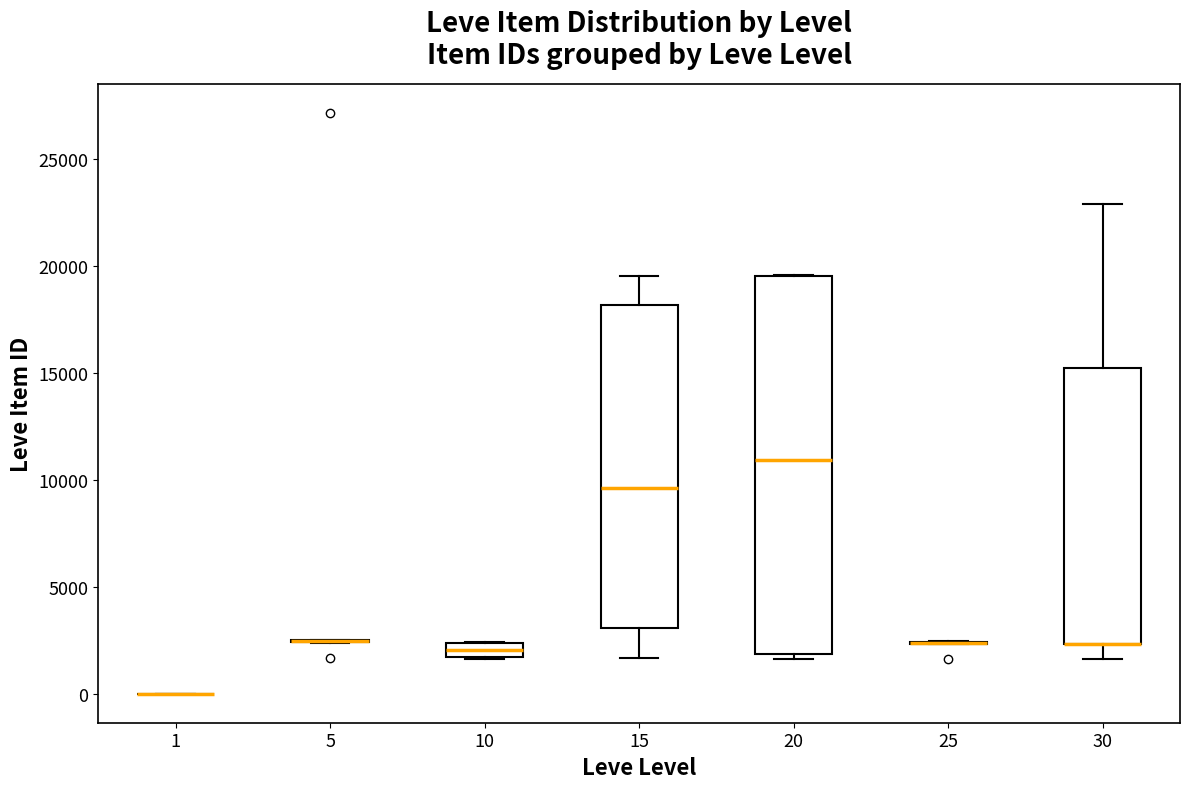

Which box is the tallest, from its lower edge to its upper edge?

20